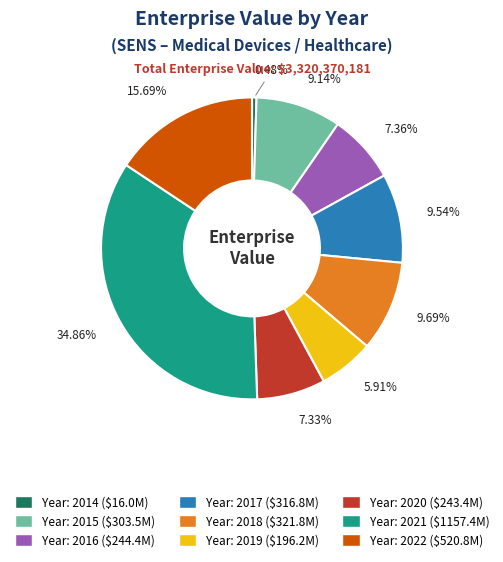

How many segments does this pie chart have?

9